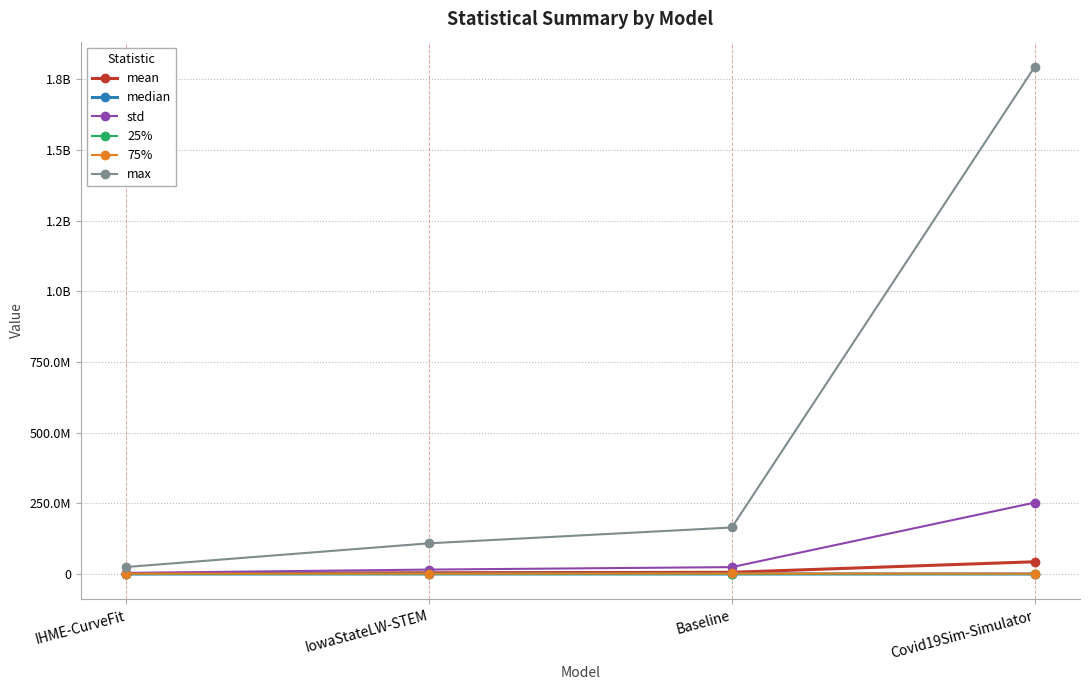

True or false: median and 75% cross at least once.

False